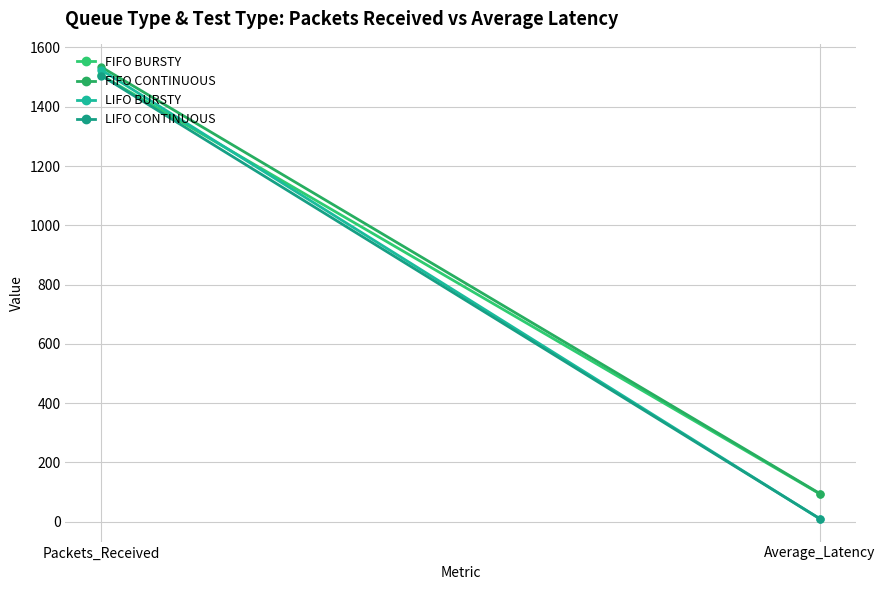

Reading right to left, list all the values displayed in this chart.

FIFO BURSTY: 93.4	1506.0
FIFO CONTINUOUS: 94.7	1534.0
LIFO BURSTY: 9.4	1524.0
LIFO CONTINUOUS: 9.8	1505.0